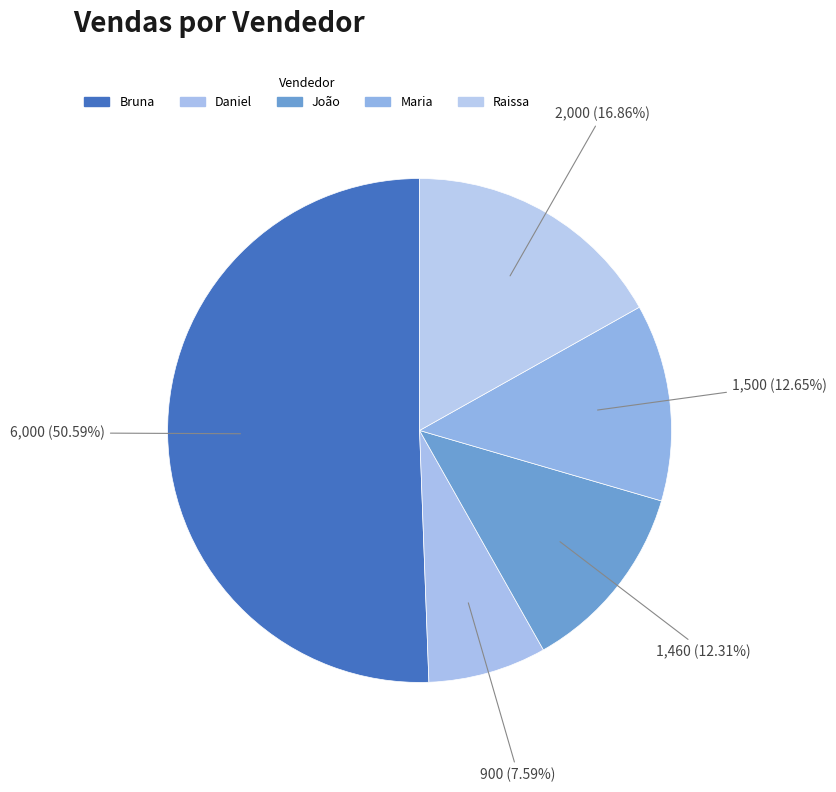

Which category has the biggest portion of the pie?

Bruna